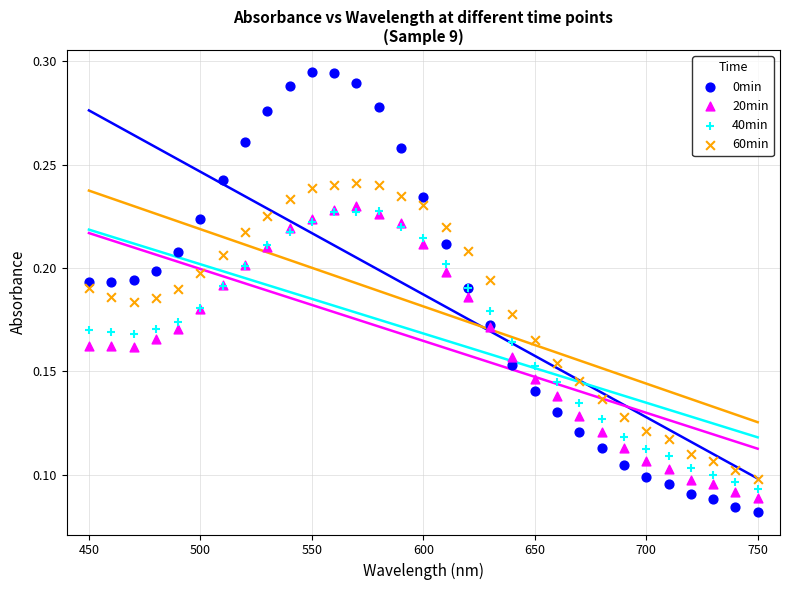

Which series contains the highest Y value?

0min